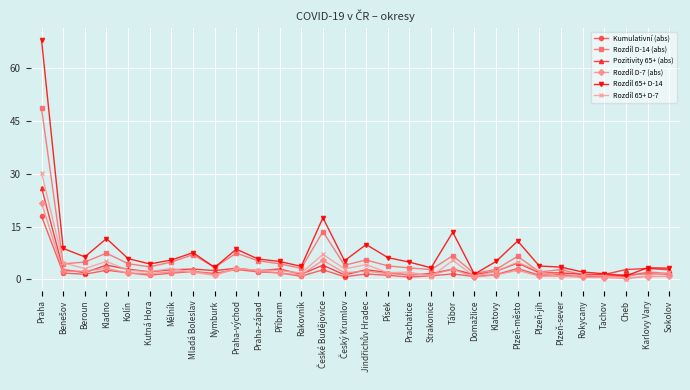

Rank the series by their maximum value, from lowest to highest.

Kumulativní (abs), Rozdíl D-7 (abs), Pozitivity 65+ (abs), Rozdíl 65+ D-7, Rozdíl D-14 (abs), Rozdíl 65+ D-14